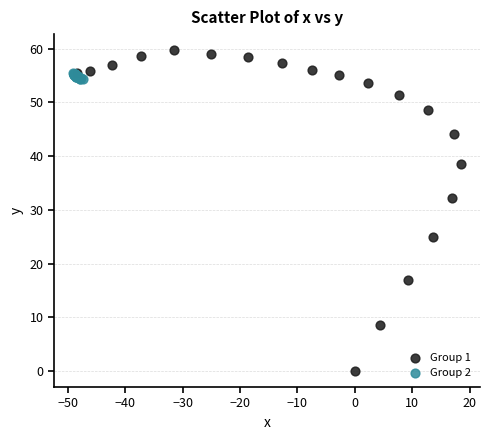

Which series contains the highest Y value?

Group 1